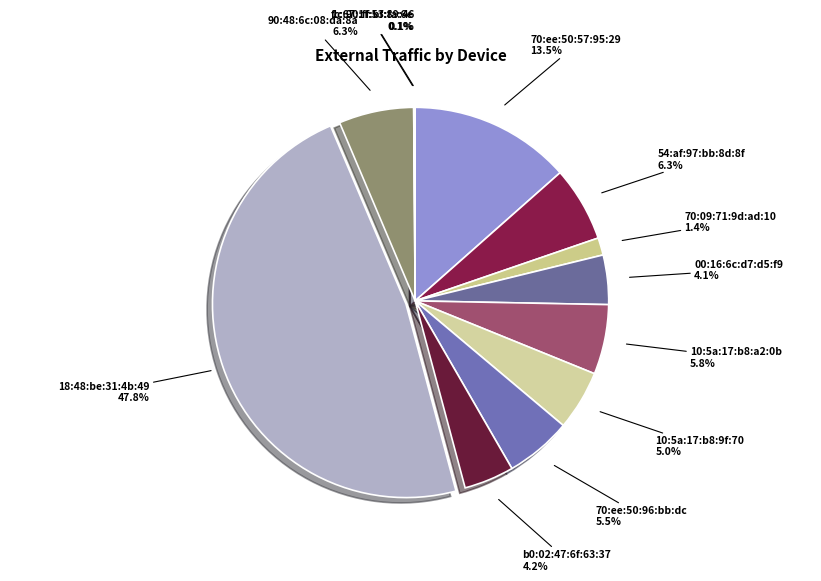

To the nearest percent, what portion does 10:5a:17:b8:a2:0b represent?

6%